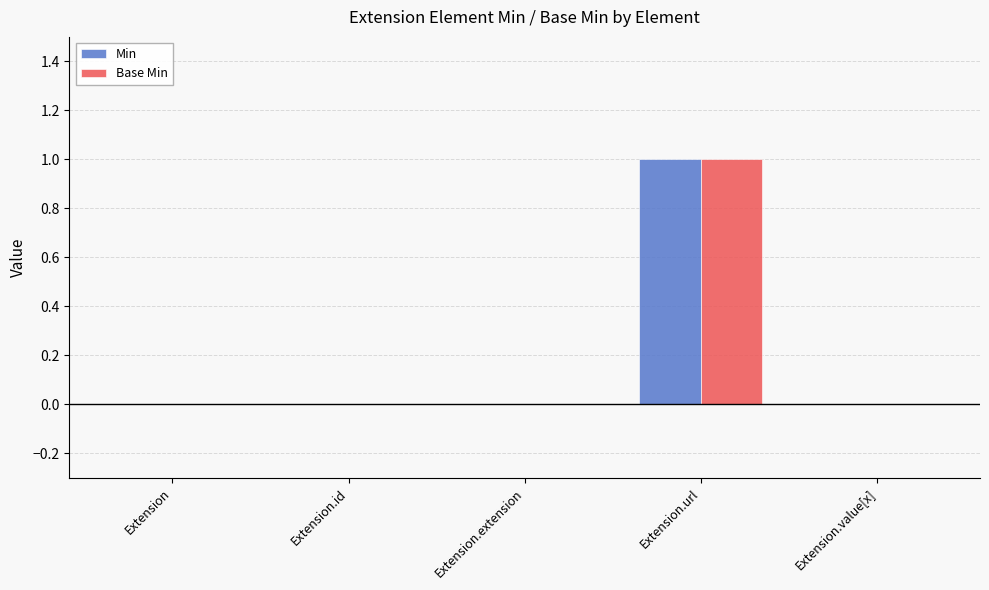

The value of Base Min at Extension.url is 2. True or false?

False